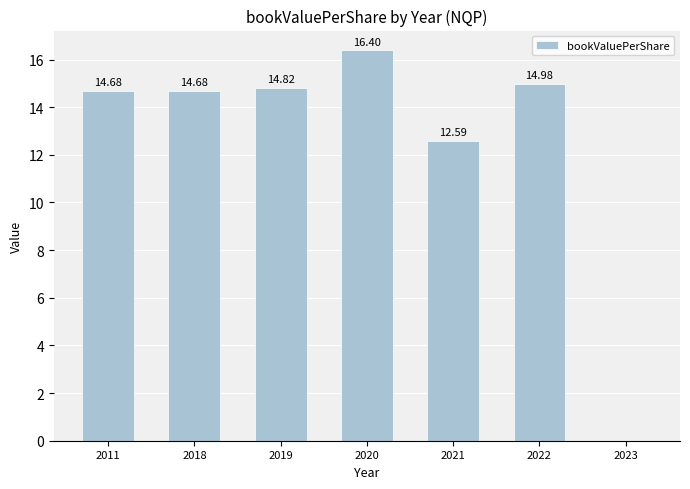

At which label is the value closest to 8?

2021